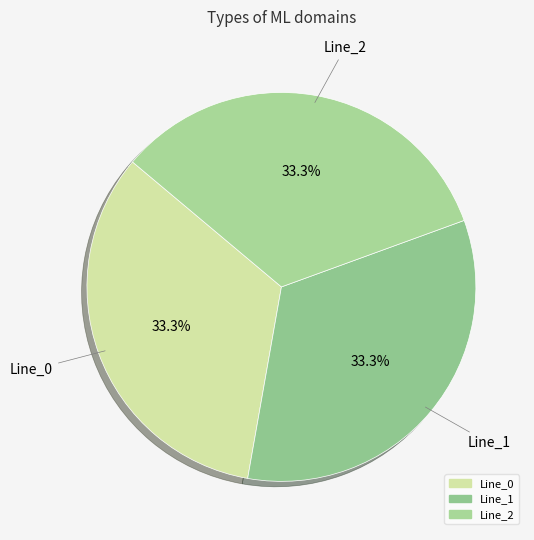

To the nearest percent, what is the average slice percentage?

33%